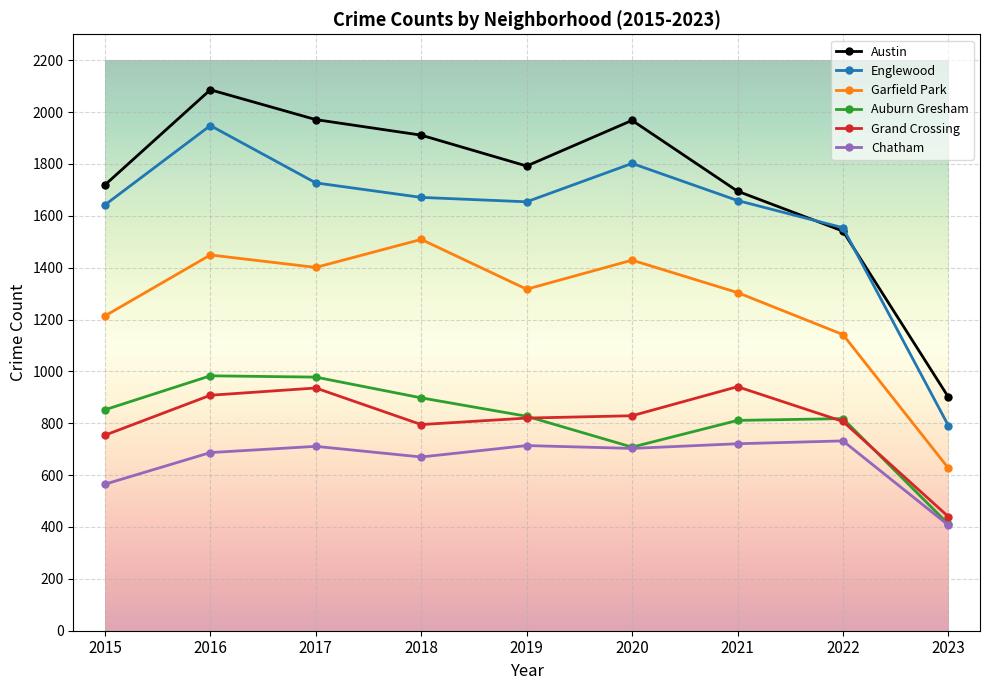

What is the difference between the Grand Crossing values at 2020 and 2017?

107